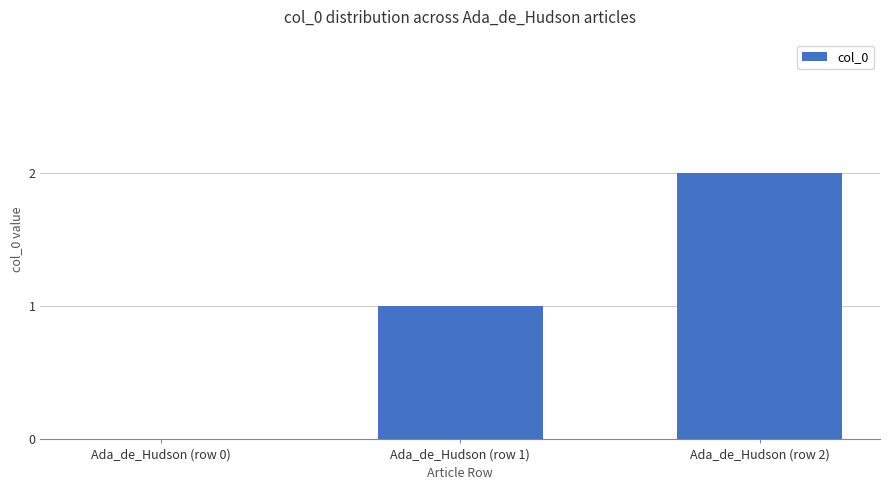

Between Ada_de_Hudson (row 2) and Ada_de_Hudson (row 1), which is larger?

Ada_de_Hudson (row 2)